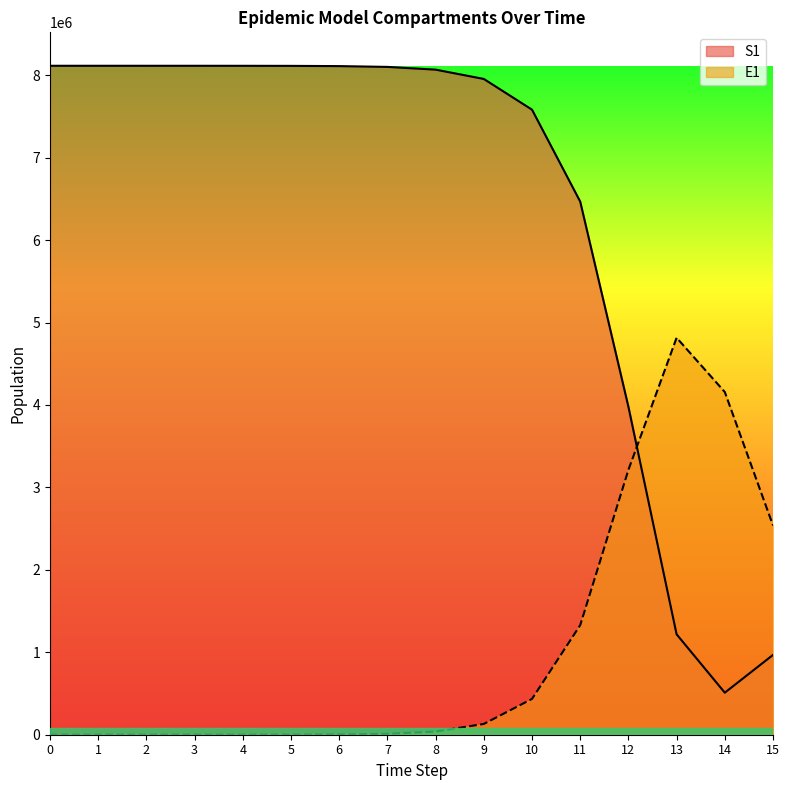

The E1 series shows 274.5 at 4. True or false?

True